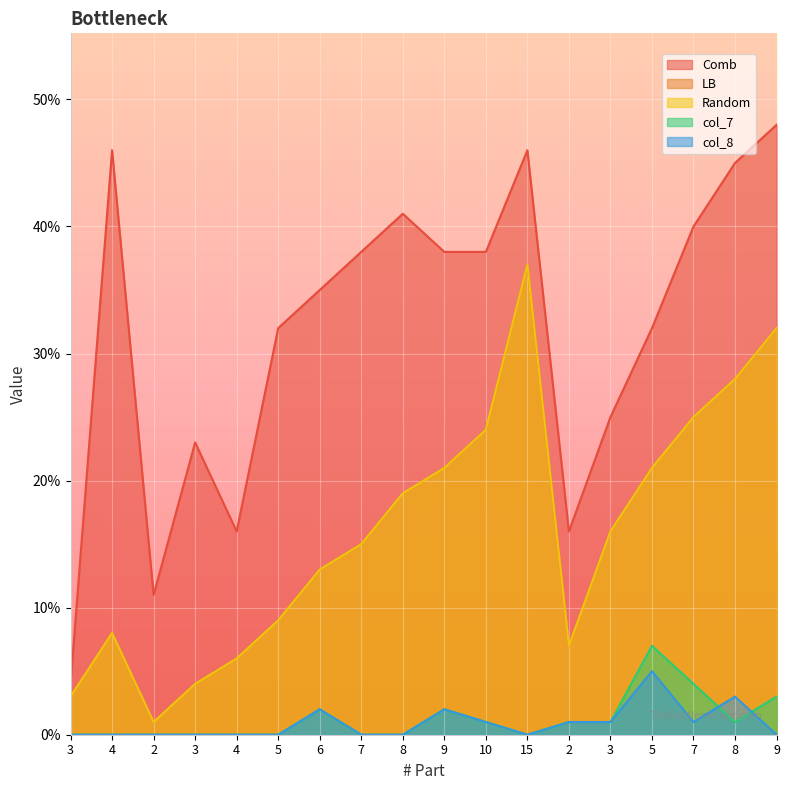

List the series in order of their peak value, lowest first.

col_8, col_7, LB, Random, Comb